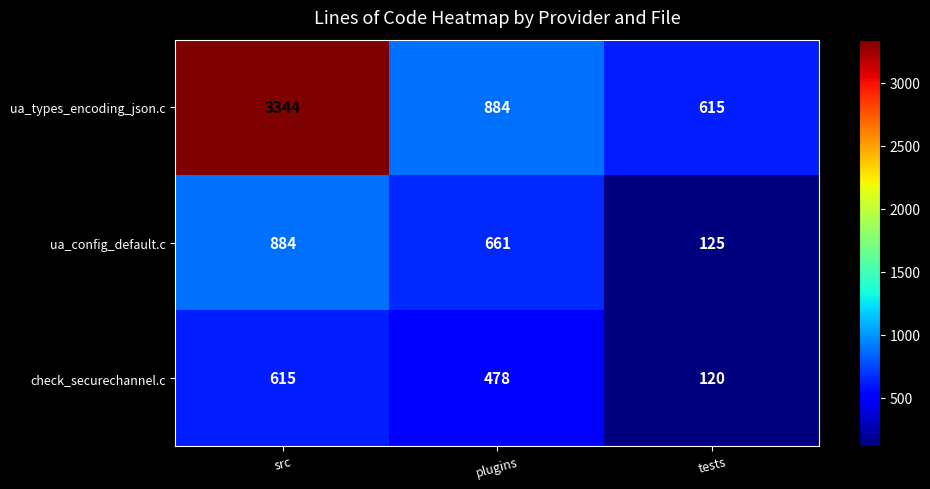

Reading left to right, transcribe all the data shown in this chart.

ua_types_encoding_json.c: 3344	884	615
ua_config_default.c: 884	661	125
check_securechannel.c: 615	478	120